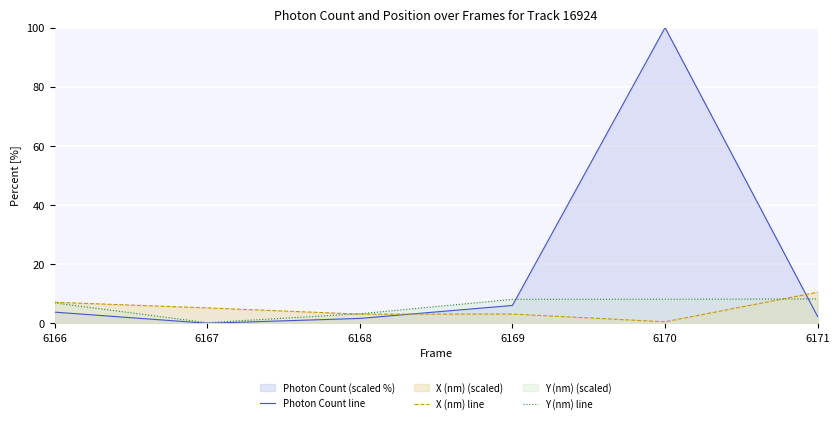

What is the approximate value of X (nm) line at 6166?

7.1